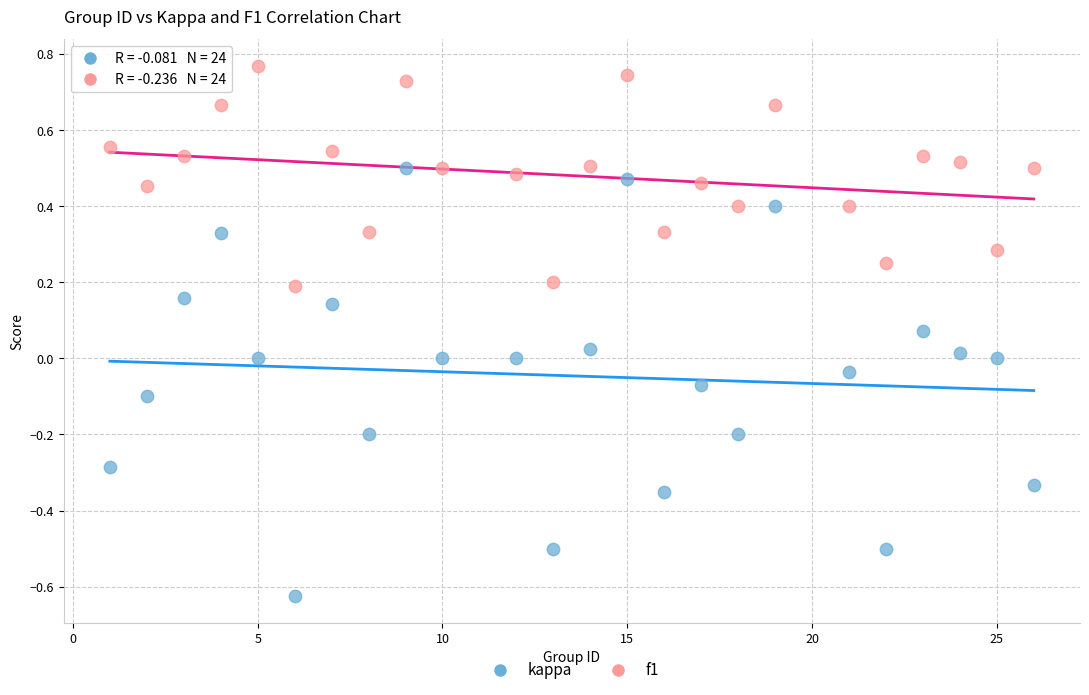

What are all the series names shown in the legend?

kappa, f1